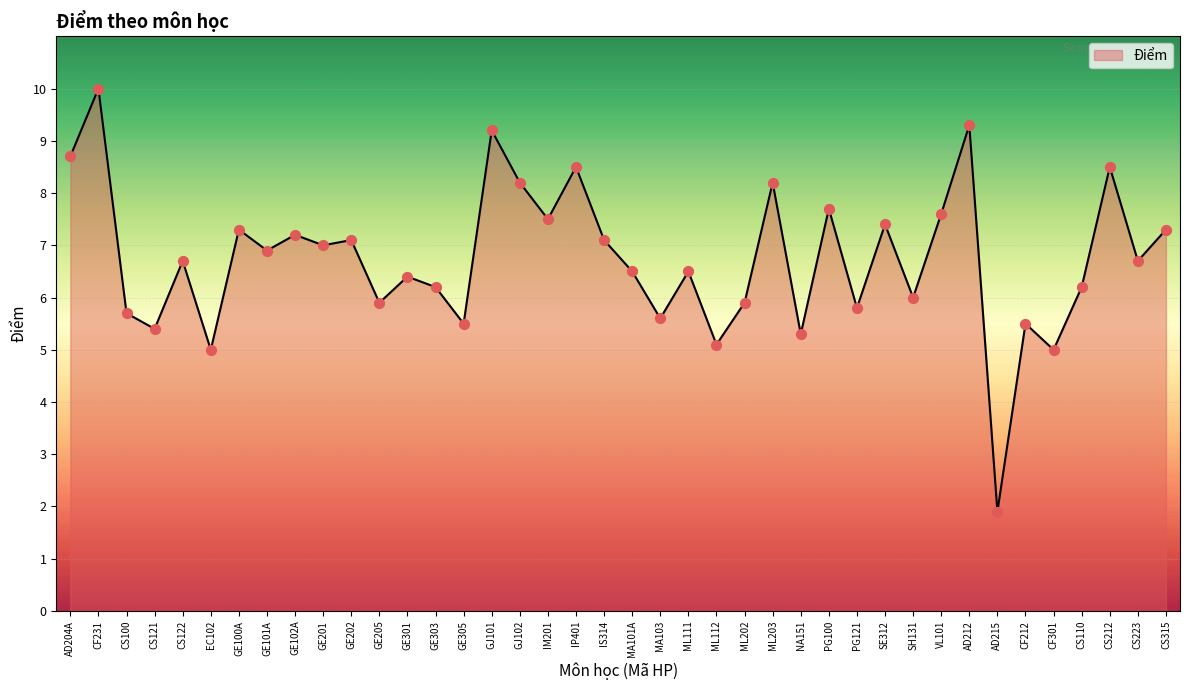

What is the change in value from GE205 to GE305?

-0.4